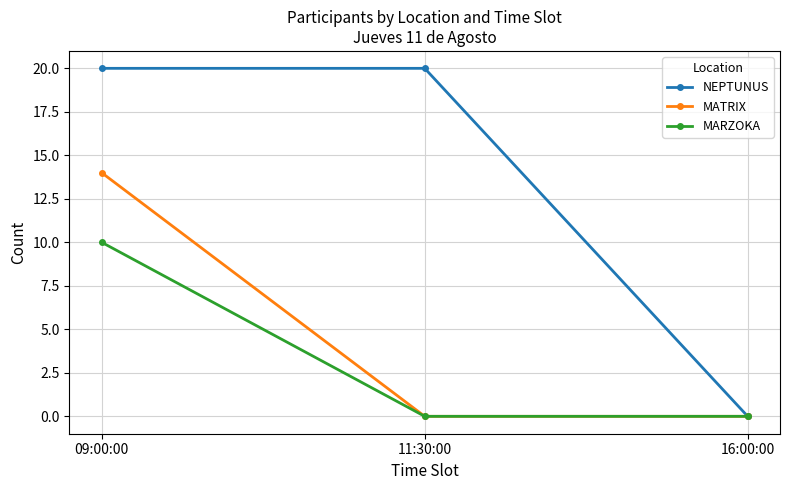

What is the average value of the NEPTUNUS series?

13